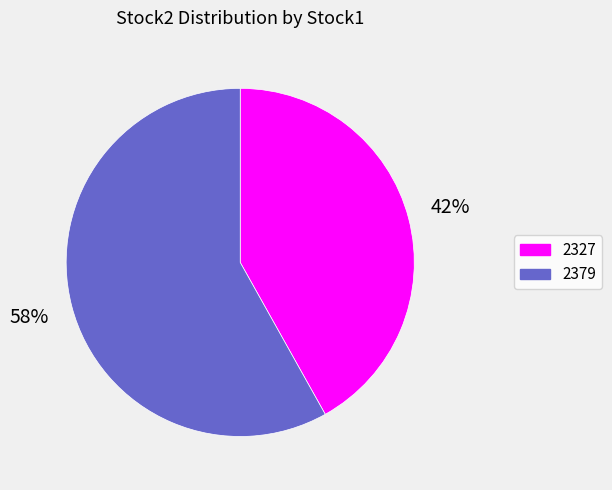

Count the number of slices in the pie.

2